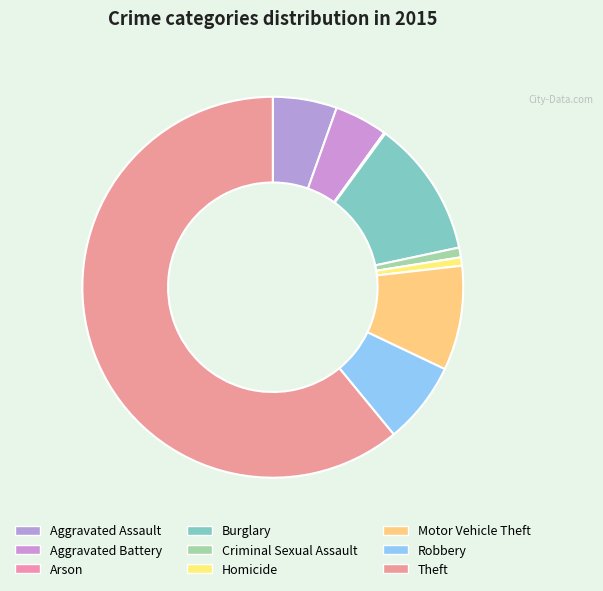

Between Arson and Theft, which is larger?

Theft